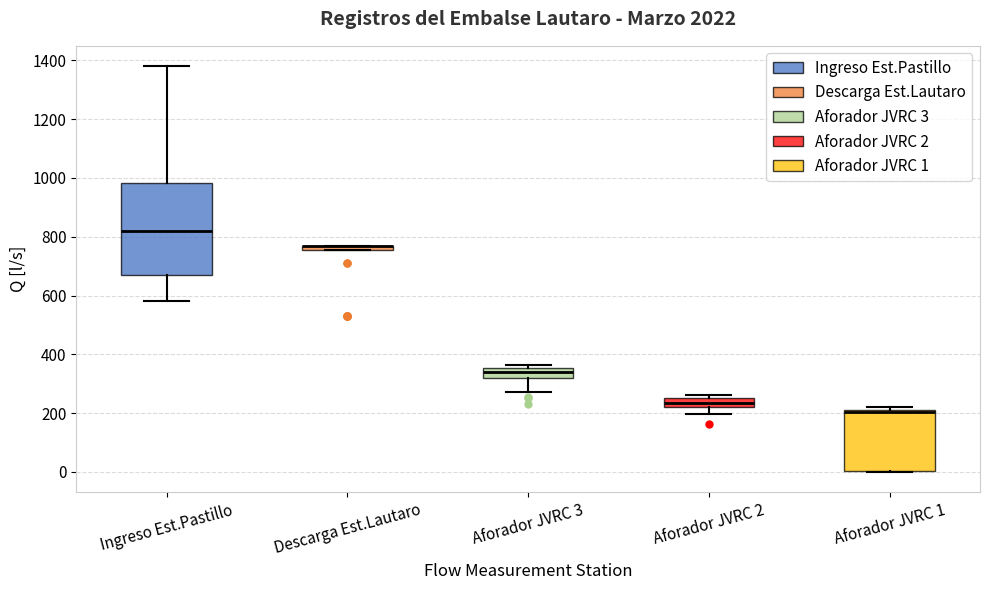

Where does the lower whisker of the box for Aforador JVRC 2 end on the y-axis? The values are not printed on the chart, so give them approximately, as read against the axis.

200